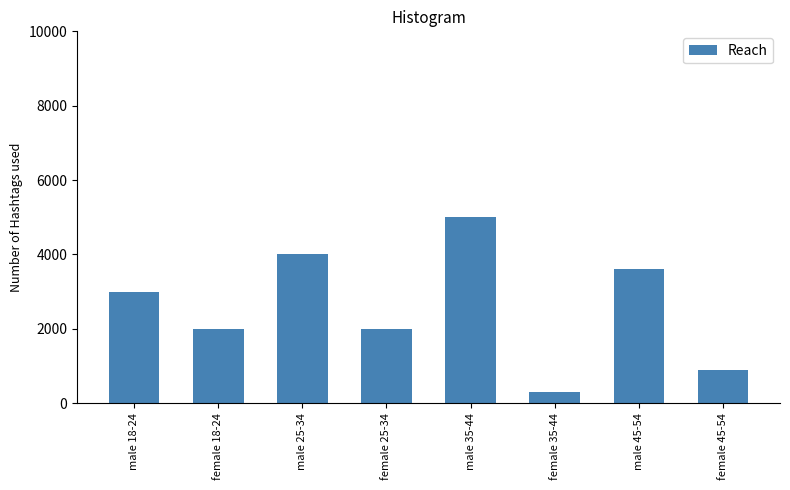

At which label is the value closest to 2650?

male 18-24